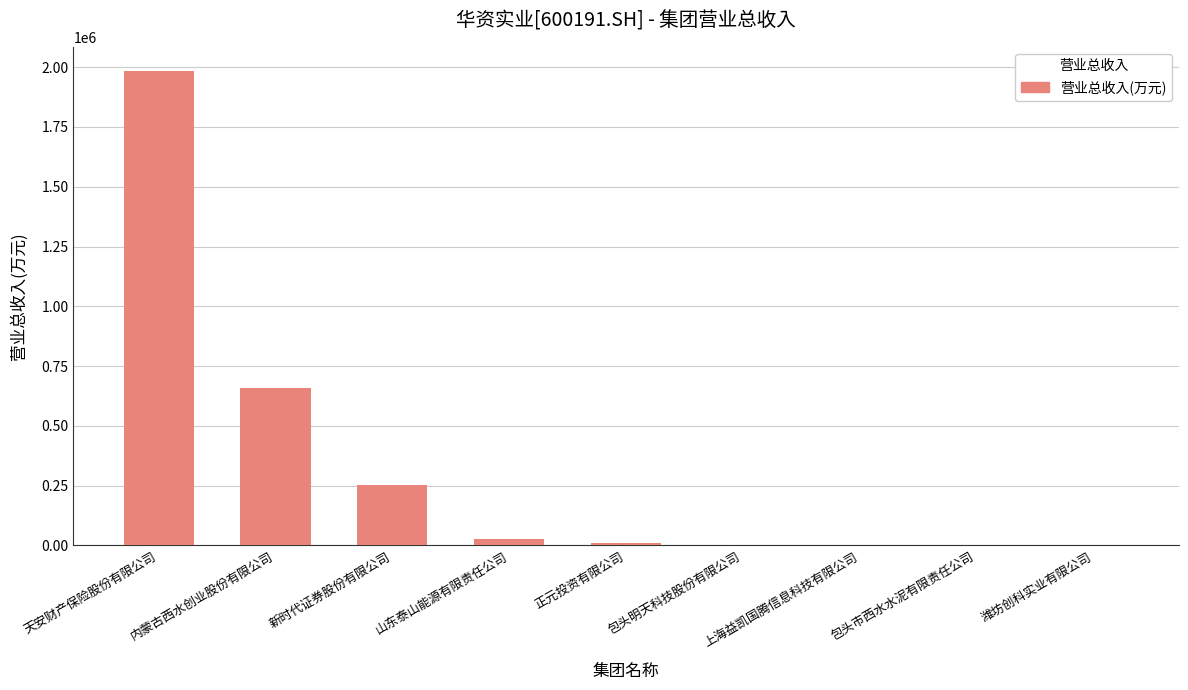

Which category has the highest value across all series?

天安财产保险股份有限公司